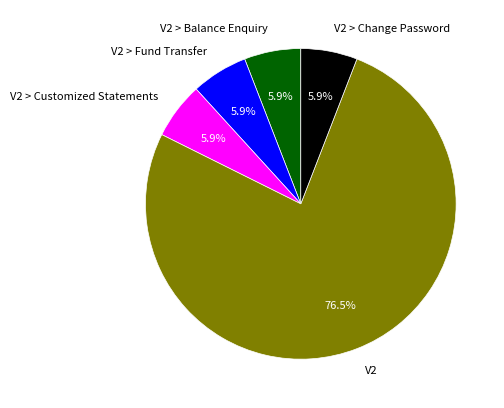

How many segments does this pie chart have?

5